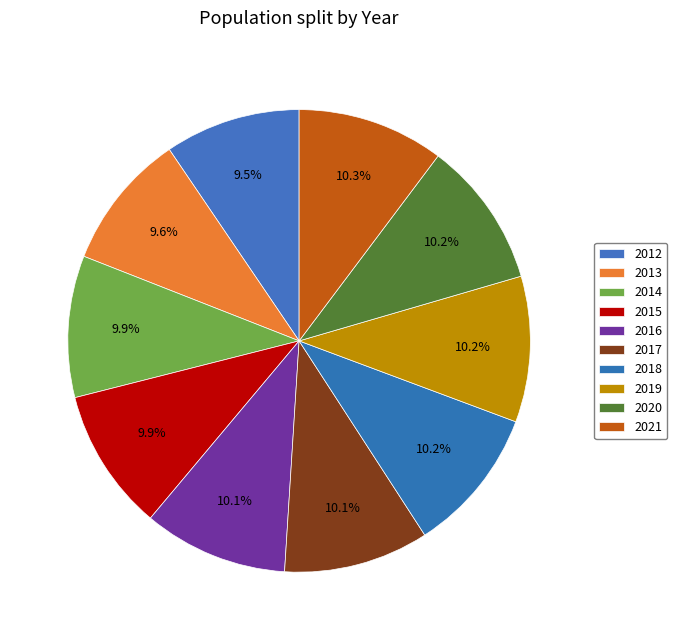

Which slice is the smallest?

2012